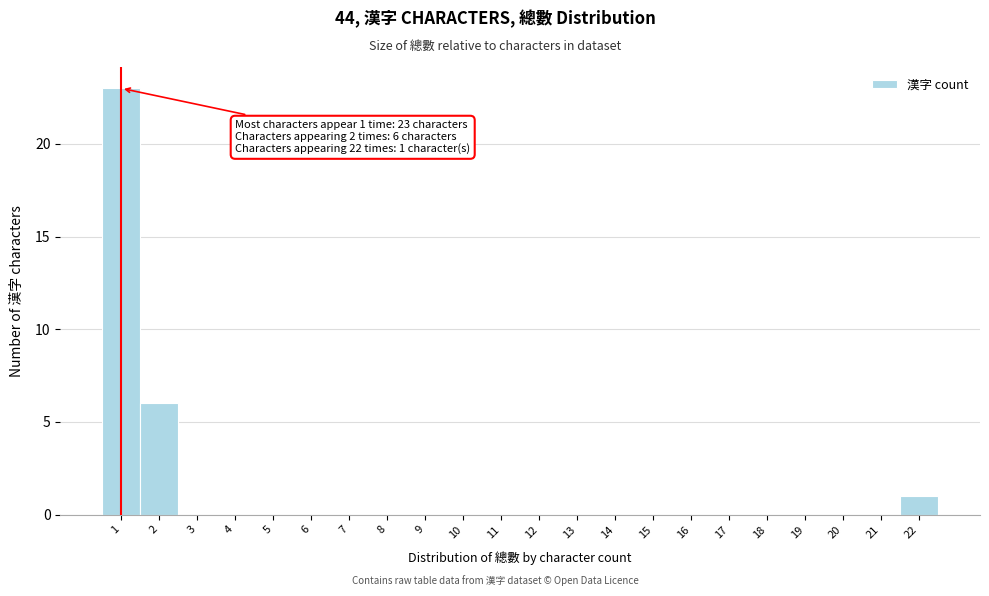

Over which range of the x-axis is the bar tallest?

0.5 to 1.5